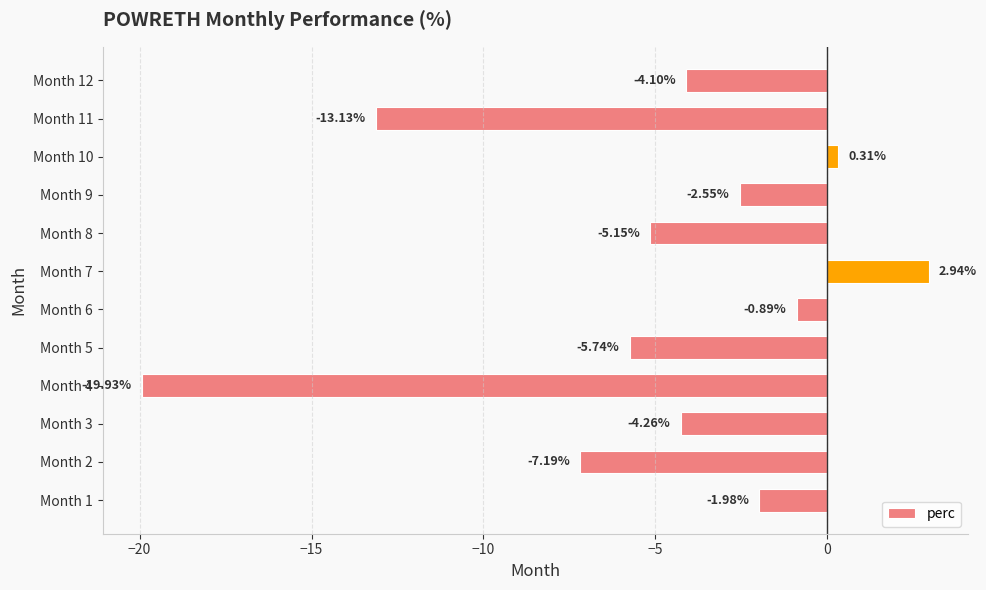

What is the sum of all values?

-61.7